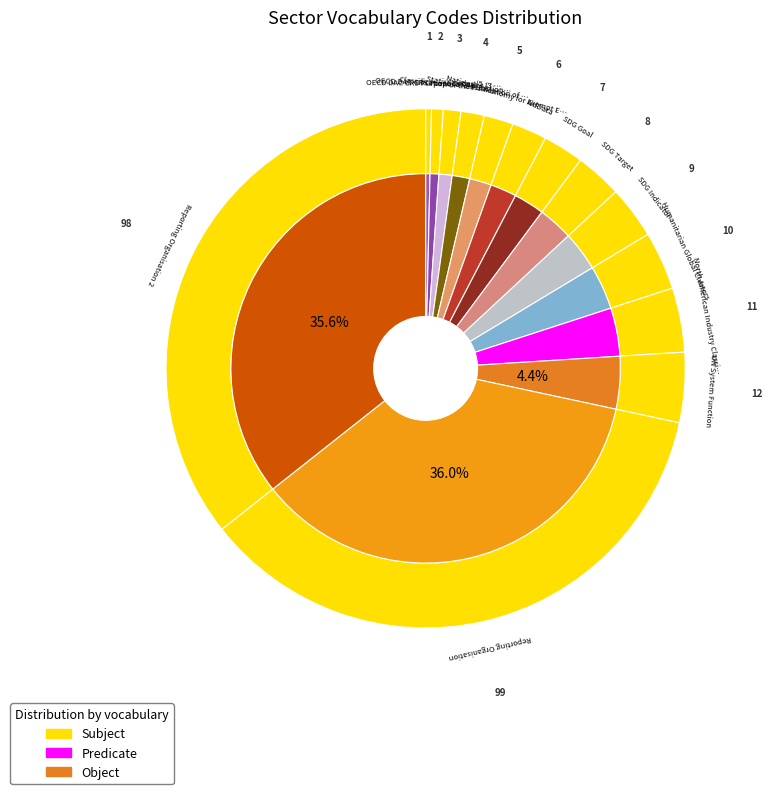

How many slices are in this pie chart?

14